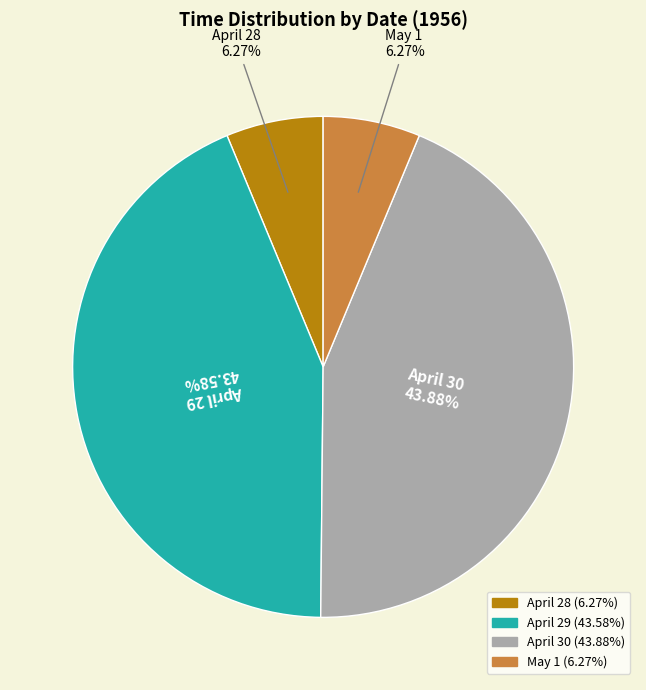

Is there a majority slice in this chart?

No